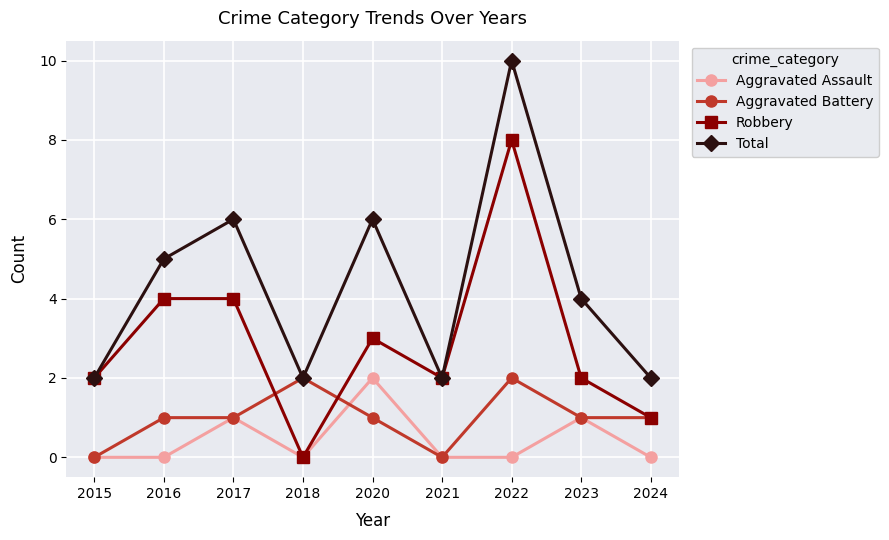

At which label does Robbery reach its minimum?

2018